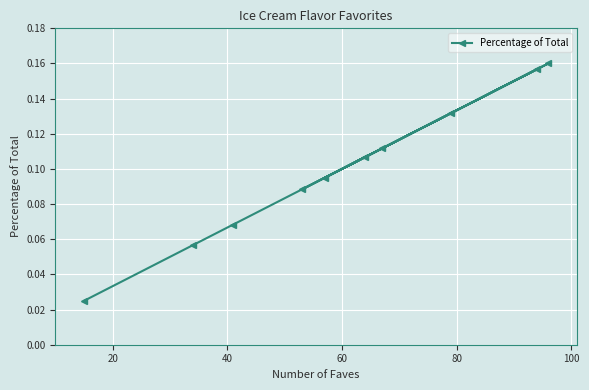

What is the sum of all values?

1.0